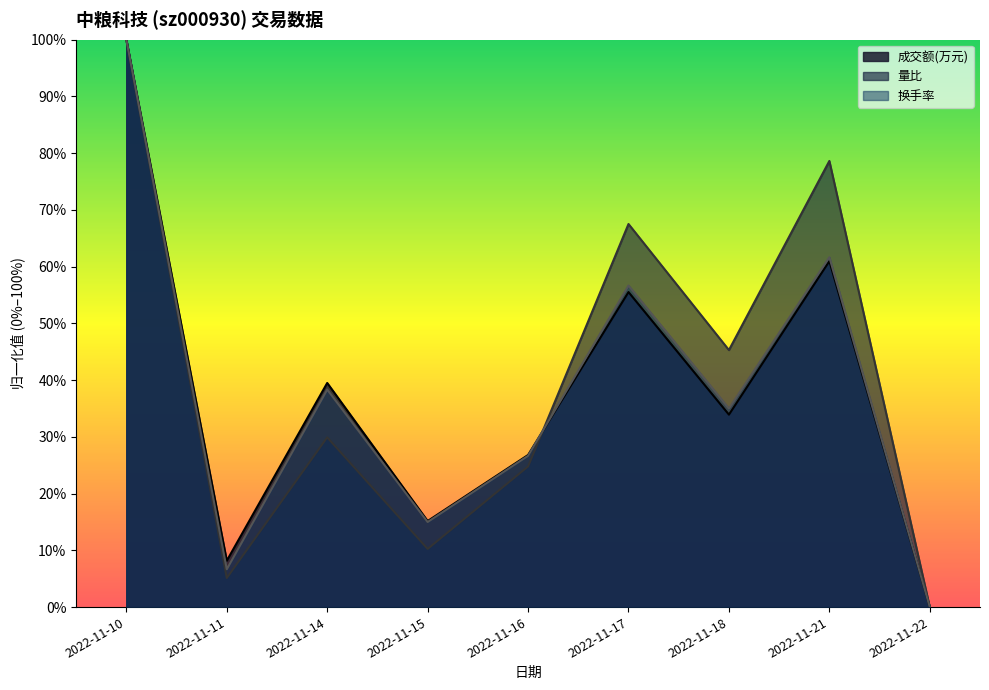

Which category has the lowest value in the 换手率 series?

2022-11-22